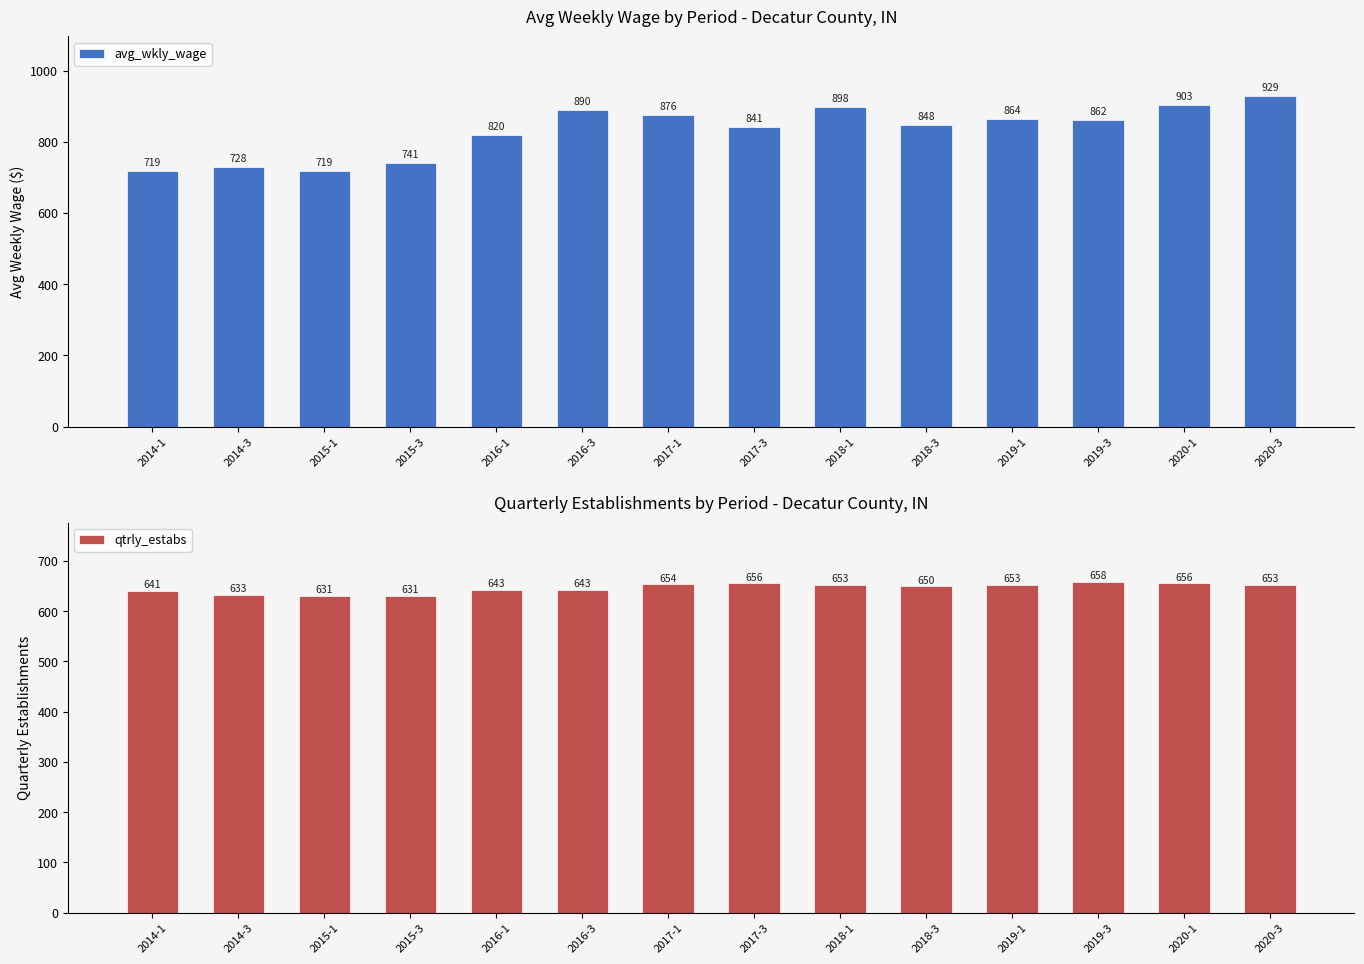

What is the total value across all series at 2016-1?

1463